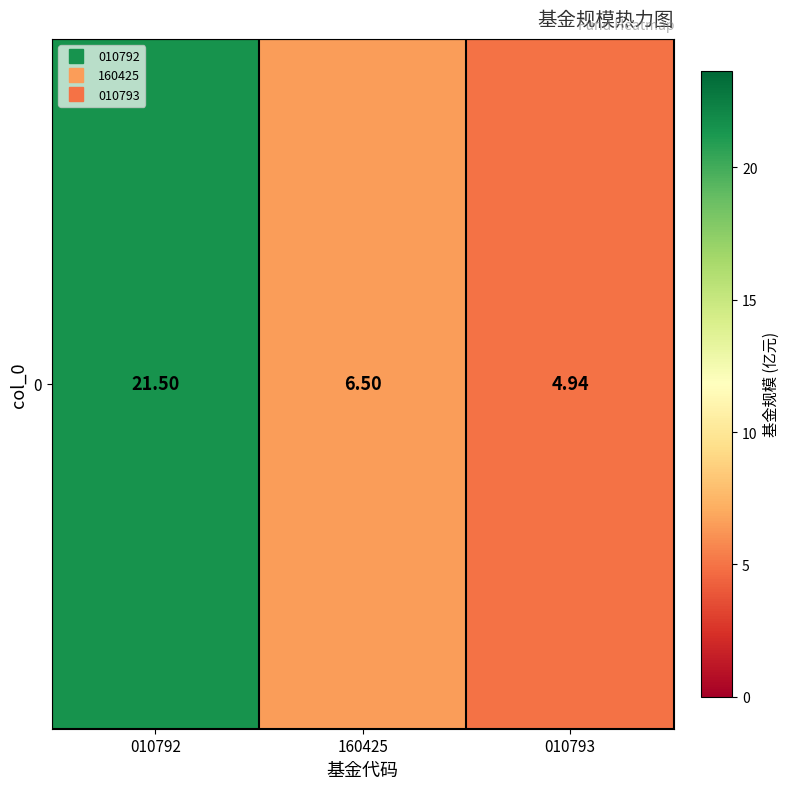

List the labels in order of value, smallest first.

010793, 160425, 010792